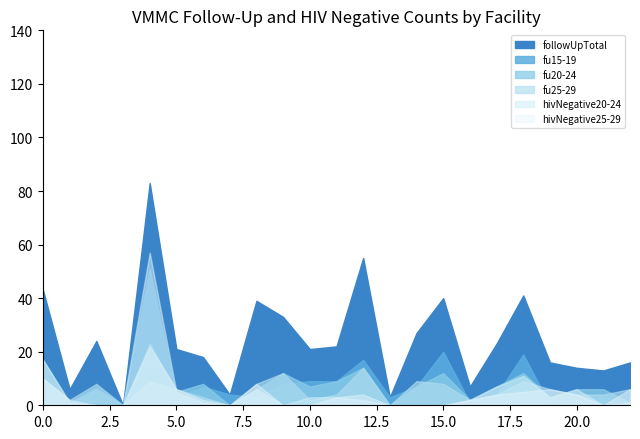

Which series has the largest range (max minus min)?

followUpTotal